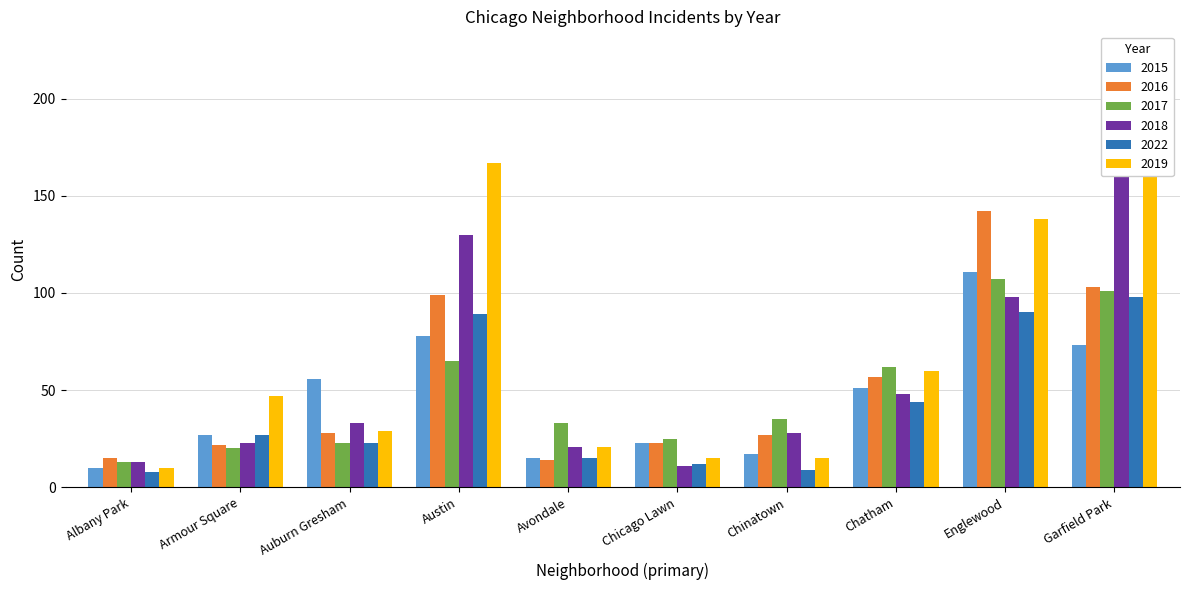

What value does the 2022 series have at Avondale?

15